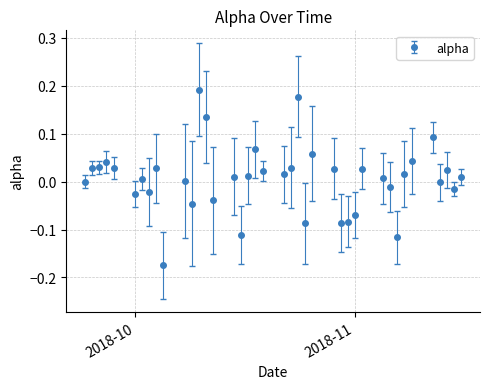

Does the chart have visible grid lines?

Yes